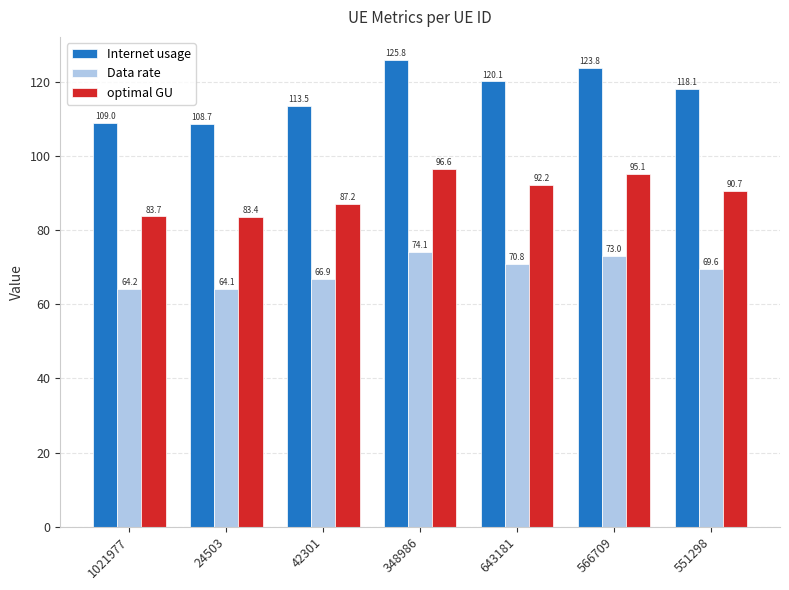

At how many categories does at least one series exceed 66?

7